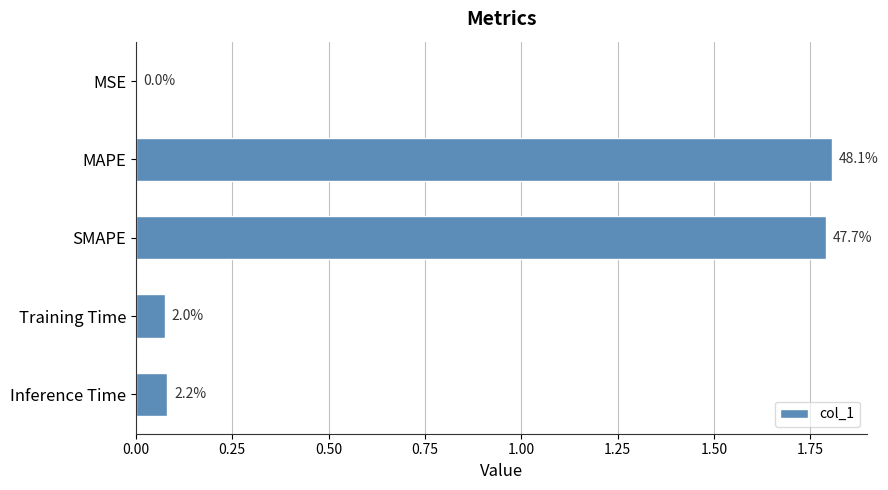

Are the bars horizontal?

Yes